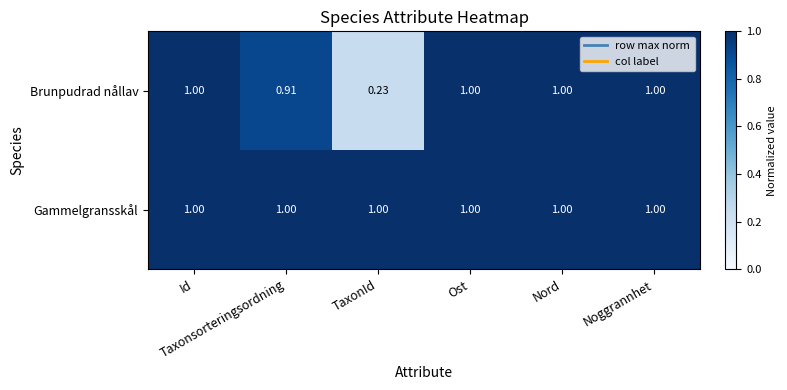

Which series has the widest spread of values?

Brunpudrad nållav